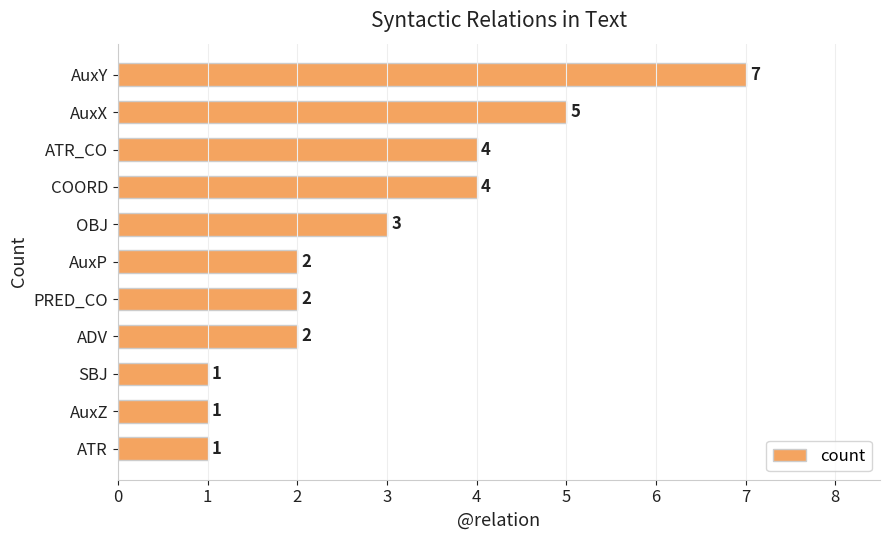

What is the change in value from AuxY to ADV?

-5